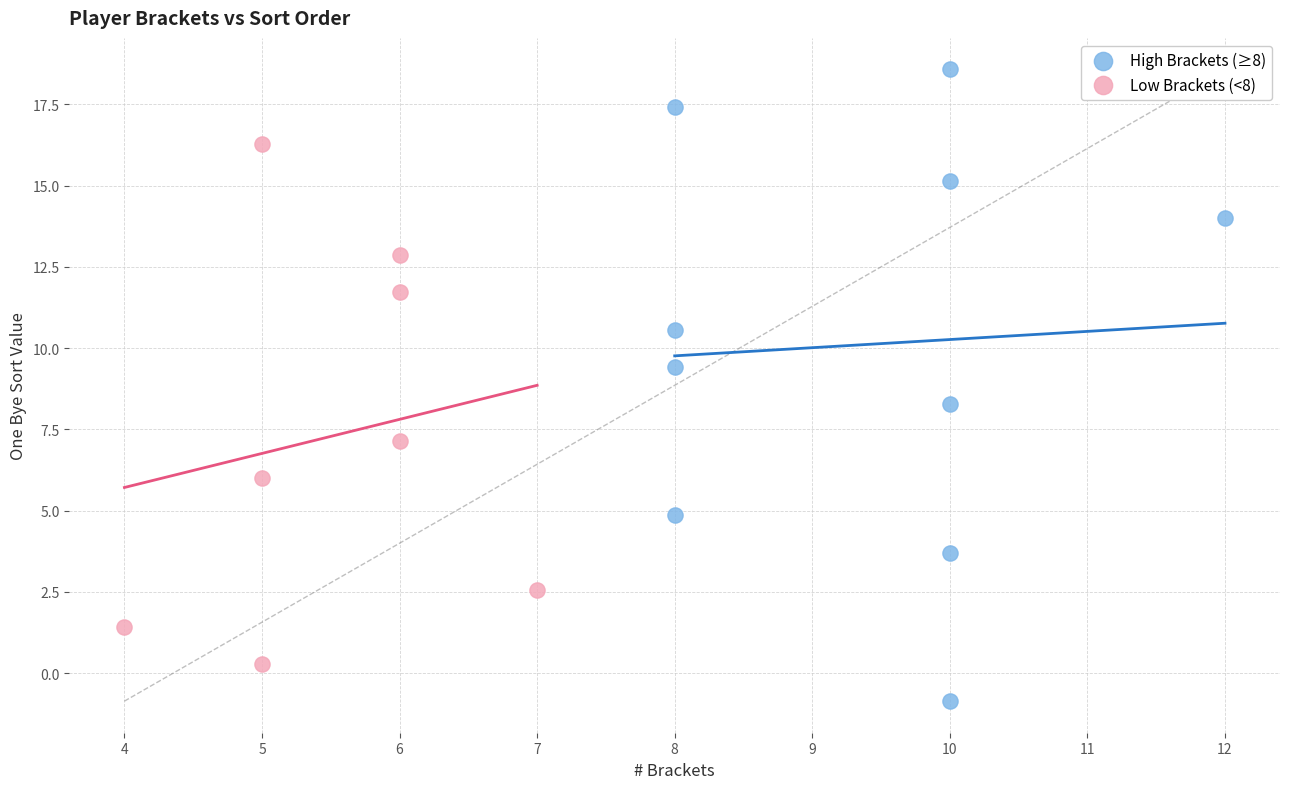

Which series has the largest Y range (max minus min)?

High Brackets (≥8)